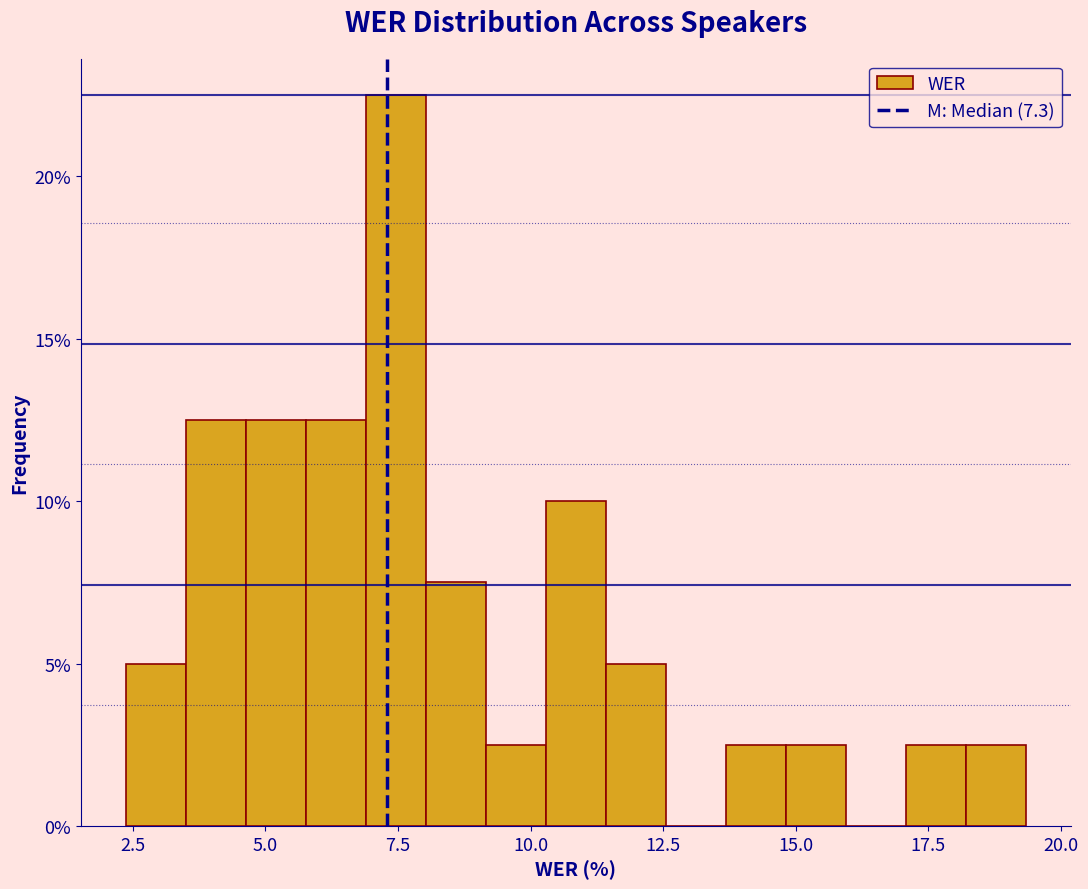

Read against the x-axis, roughly where is the centre of the tallest bar?

7.5